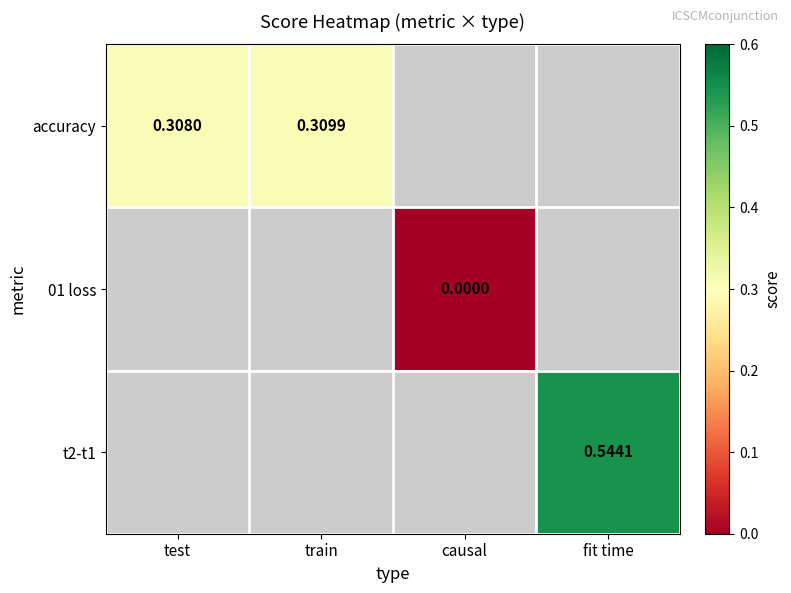

Read the accuracy value at train.

0.3